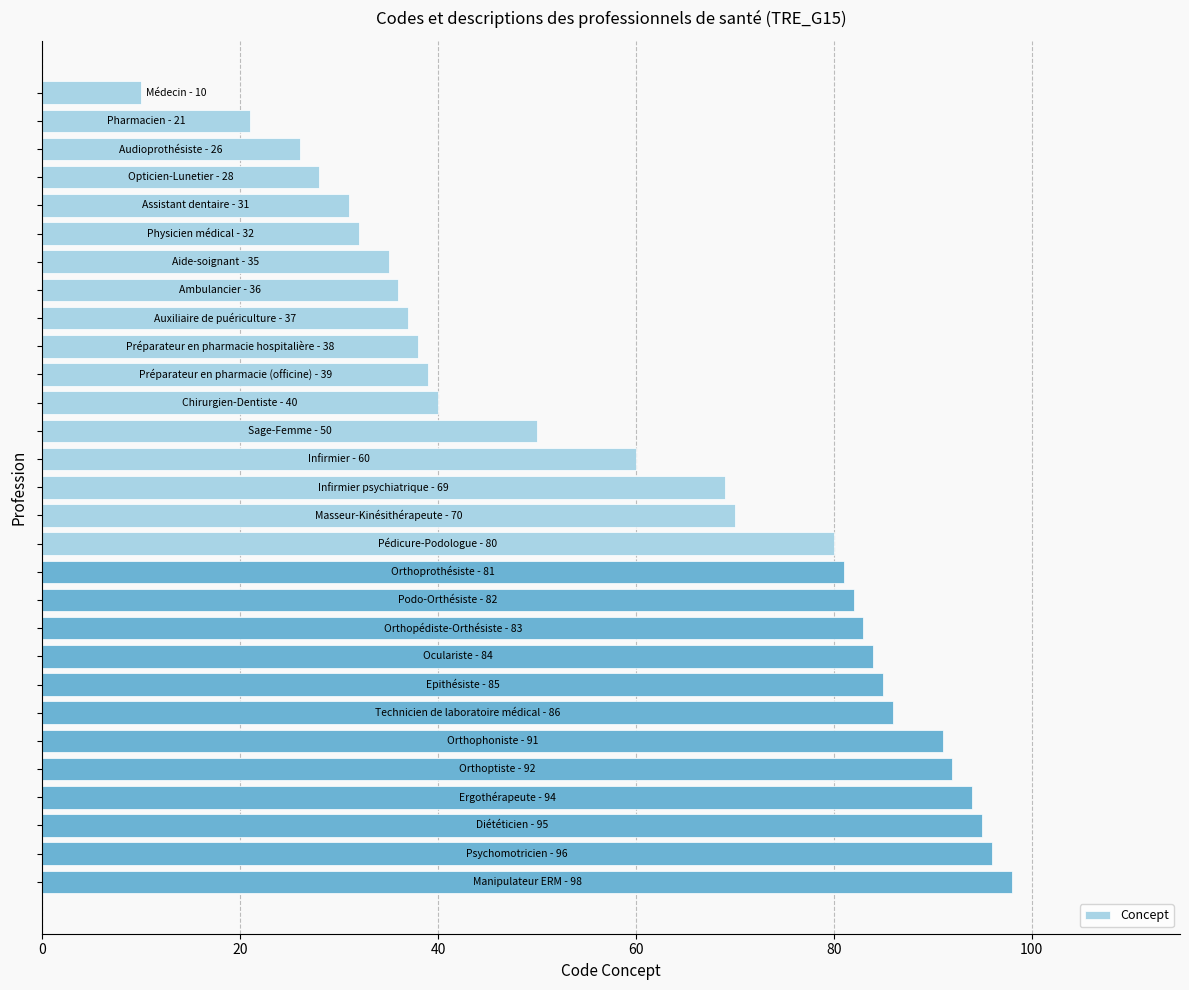

What is the smallest value displayed?

10